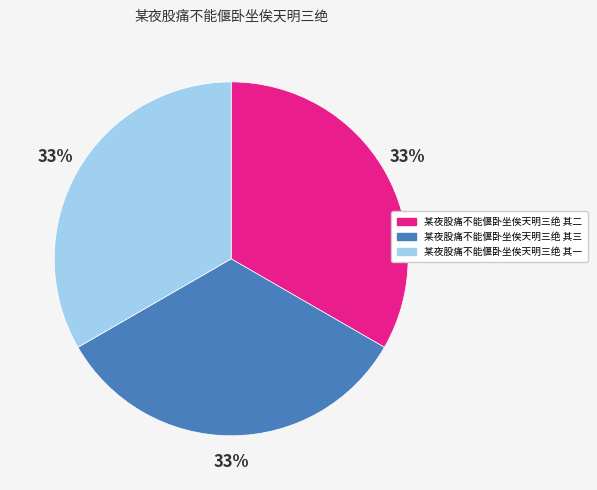

Is there a majority slice in this chart?

No